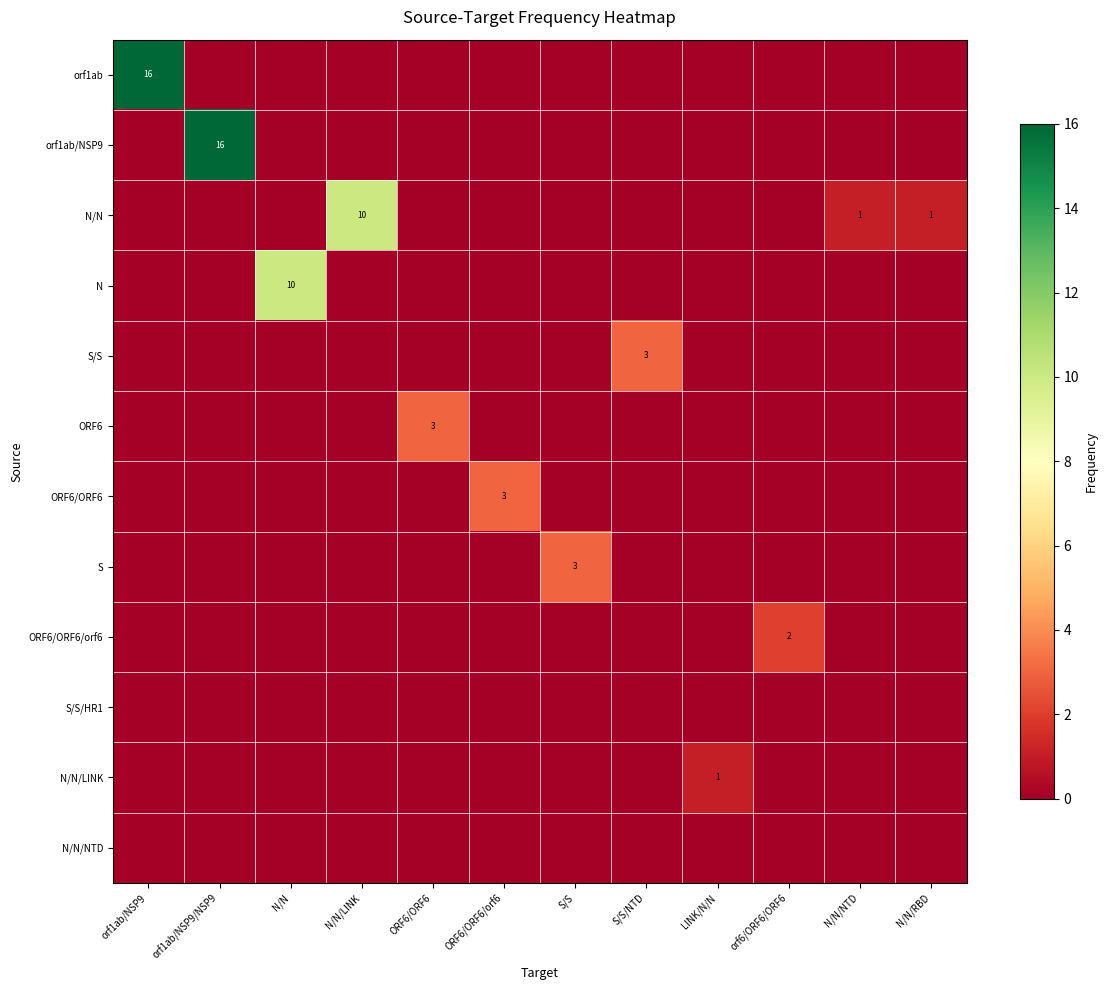

At which category is the sum across all series the highest?

orf1ab/NSP9